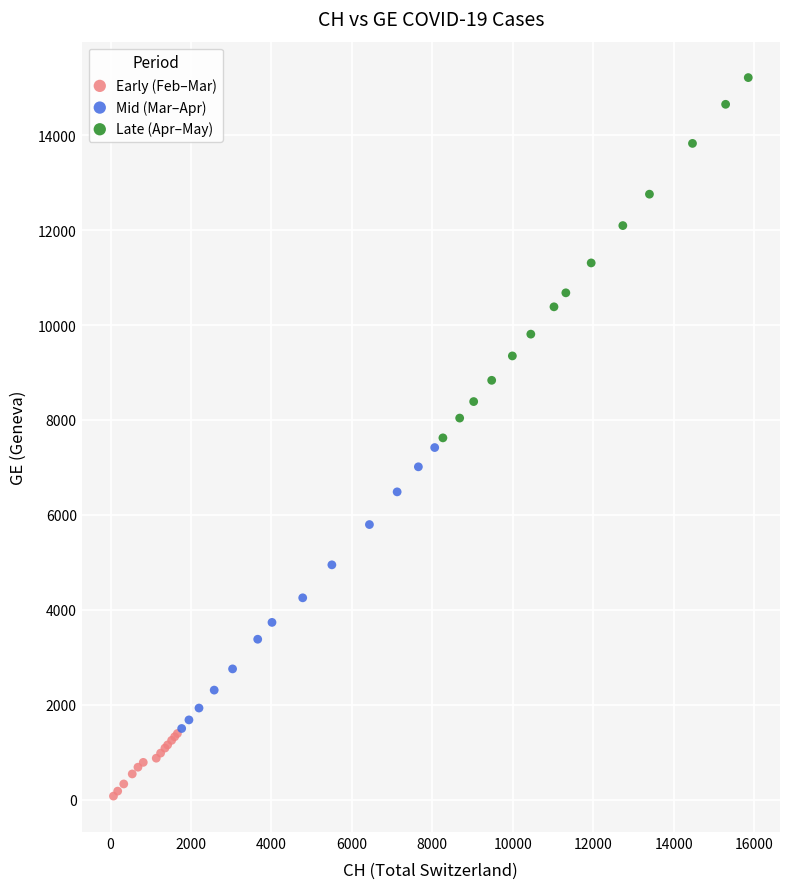

Which series contains the lowest Y value?

Early (Feb–Mar)